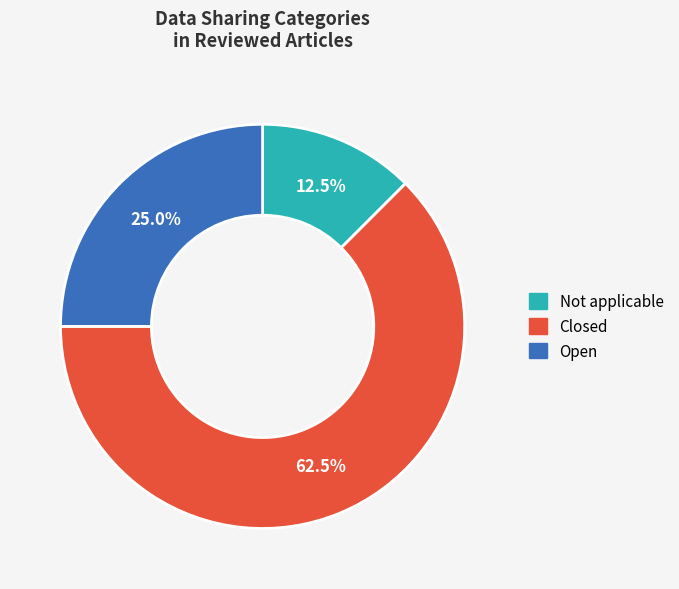

To the nearest percent, what is the average slice percentage?

33%